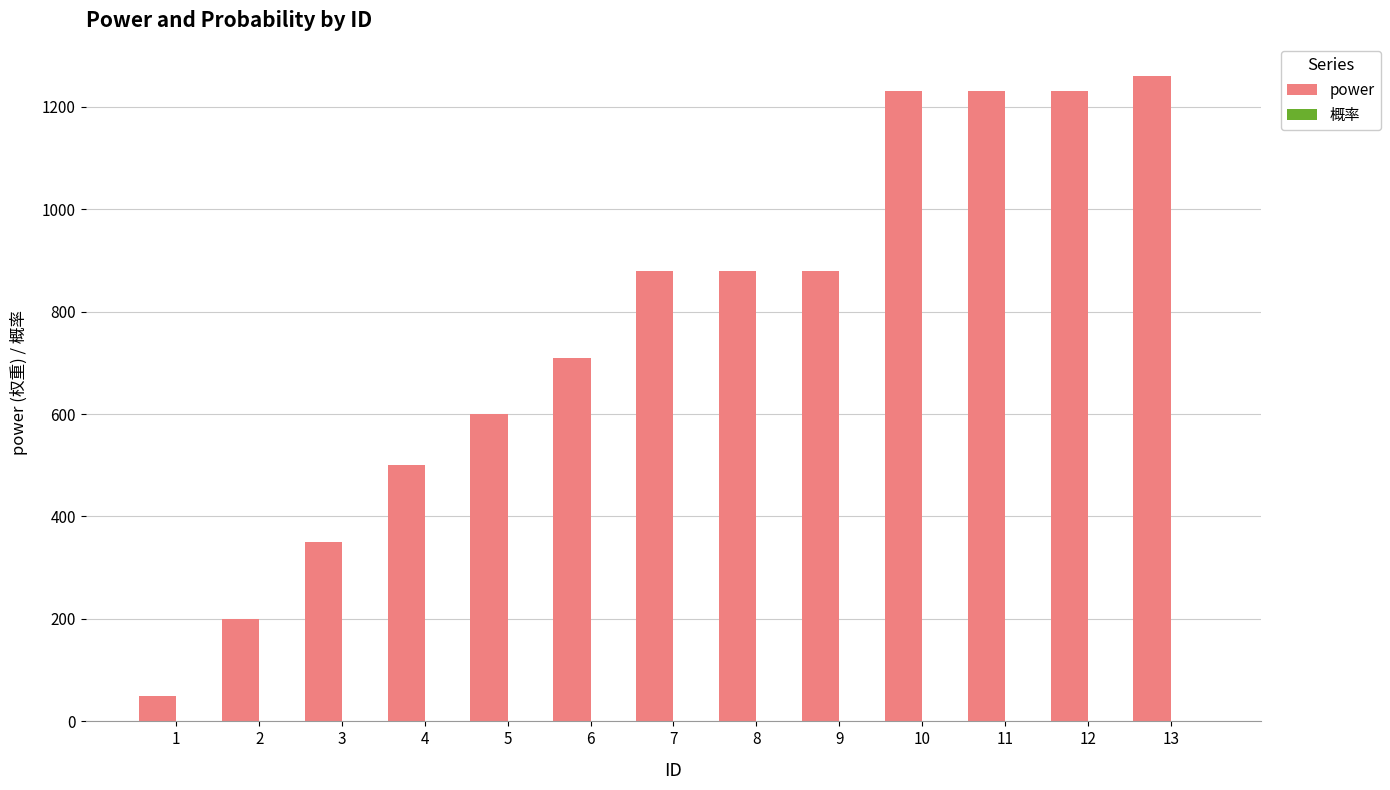

Between 6 and 13, which series saw the biggest shift?

power